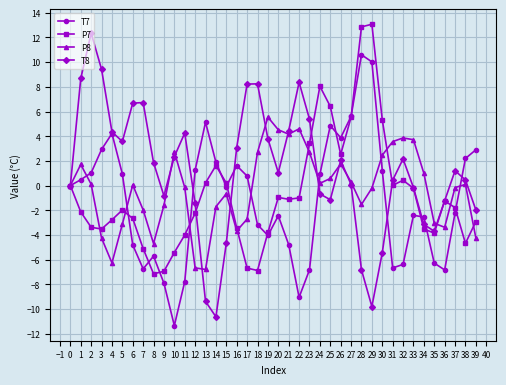

Which series has the largest total across all categories?

T8